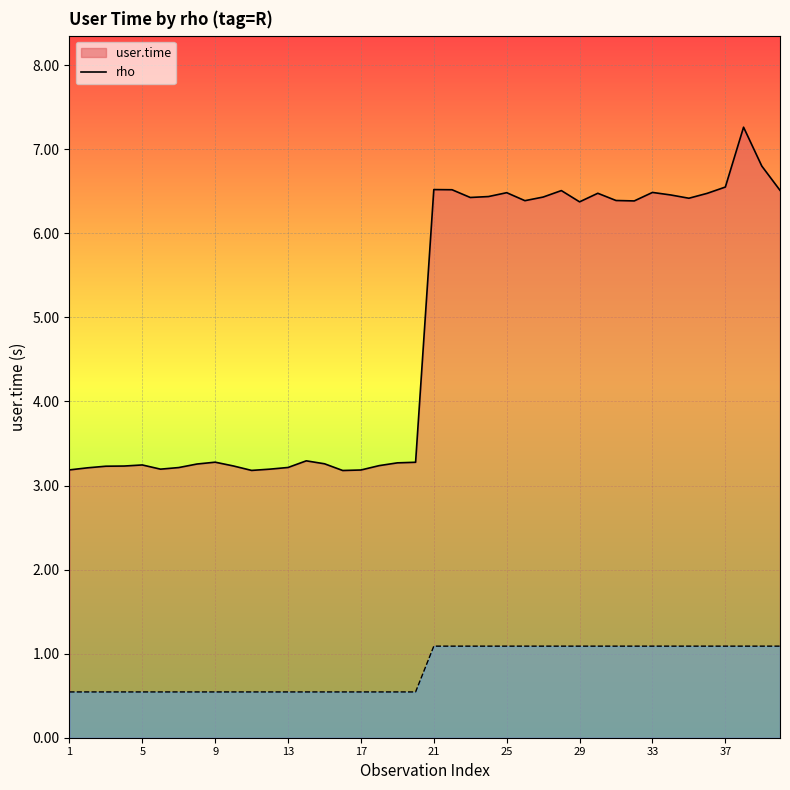

What is the maximum value for user.time (line)?

7.3